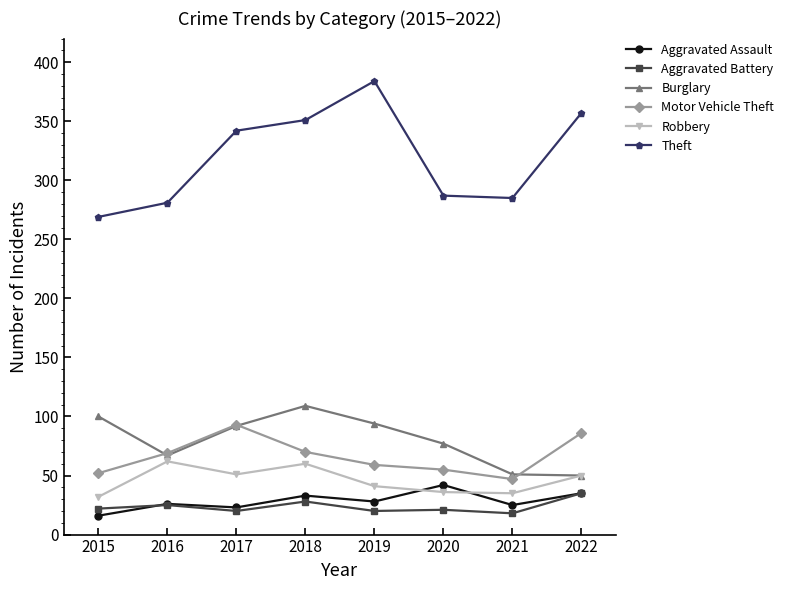

Is it true that Burglary equals 92 at 2017?

True